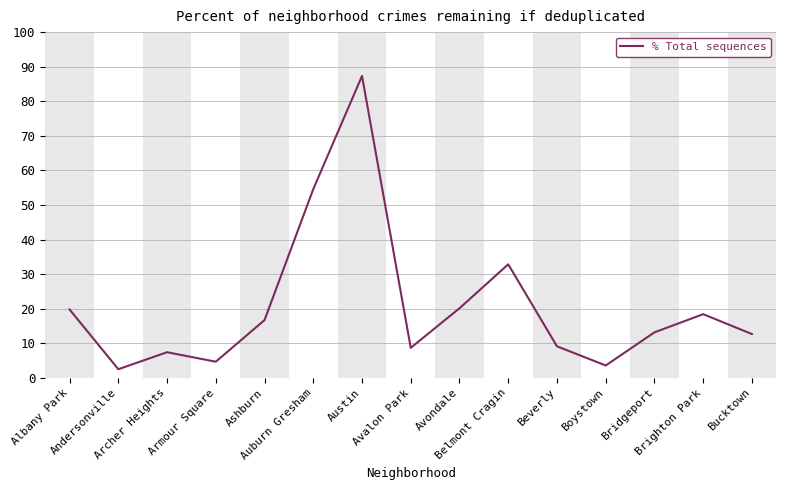

What is the maximum value shown in the chart?

87.3